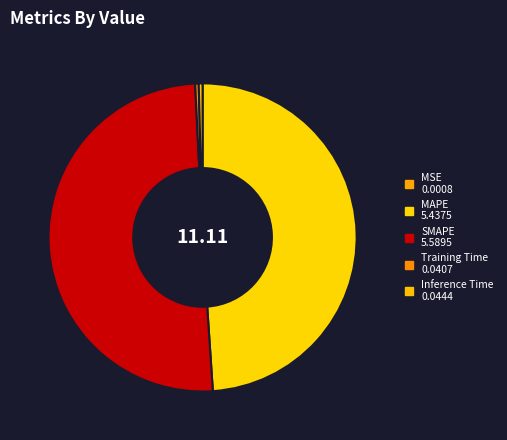

What is the smallest slice in the pie chart?

MSE